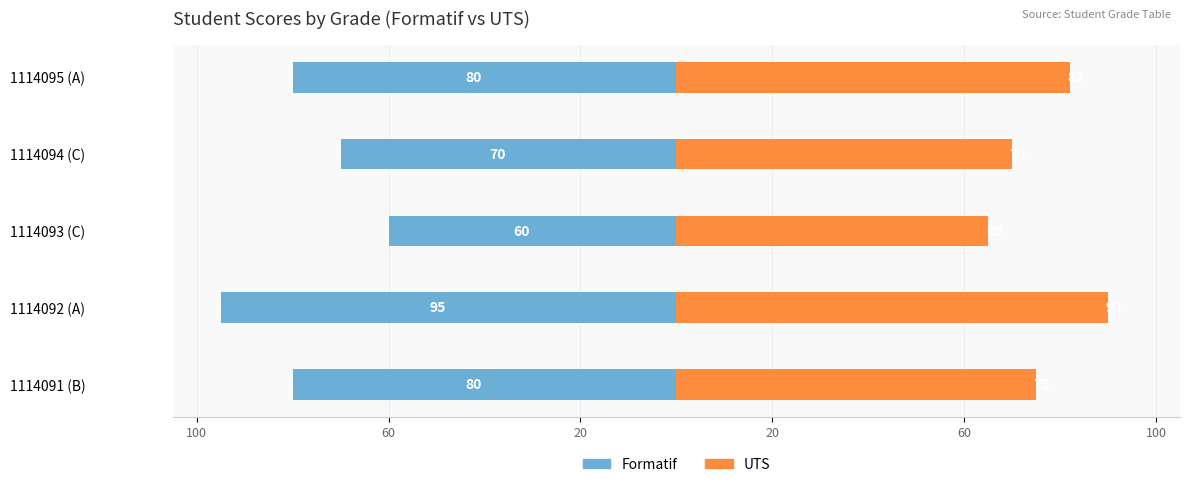

How many bars are there in each group?

2